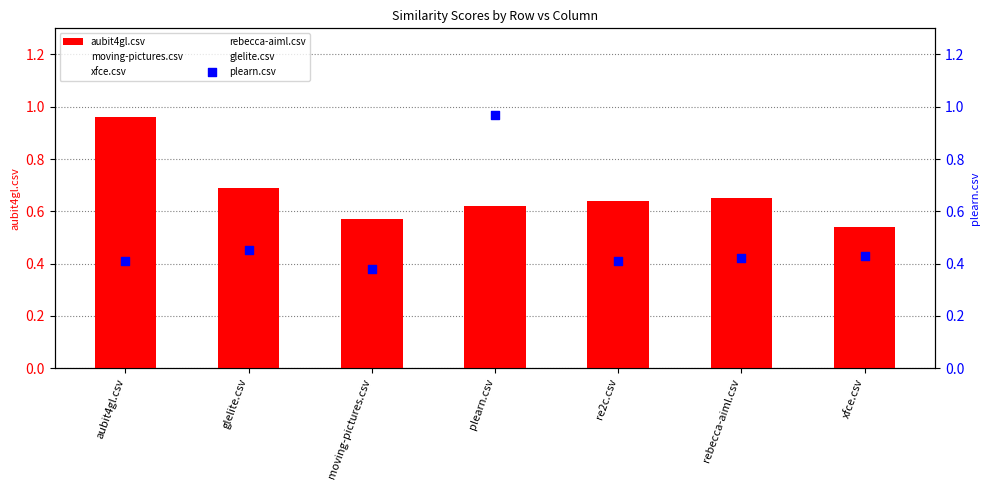

At which category is the sum across all series the highest?

glelite.csv